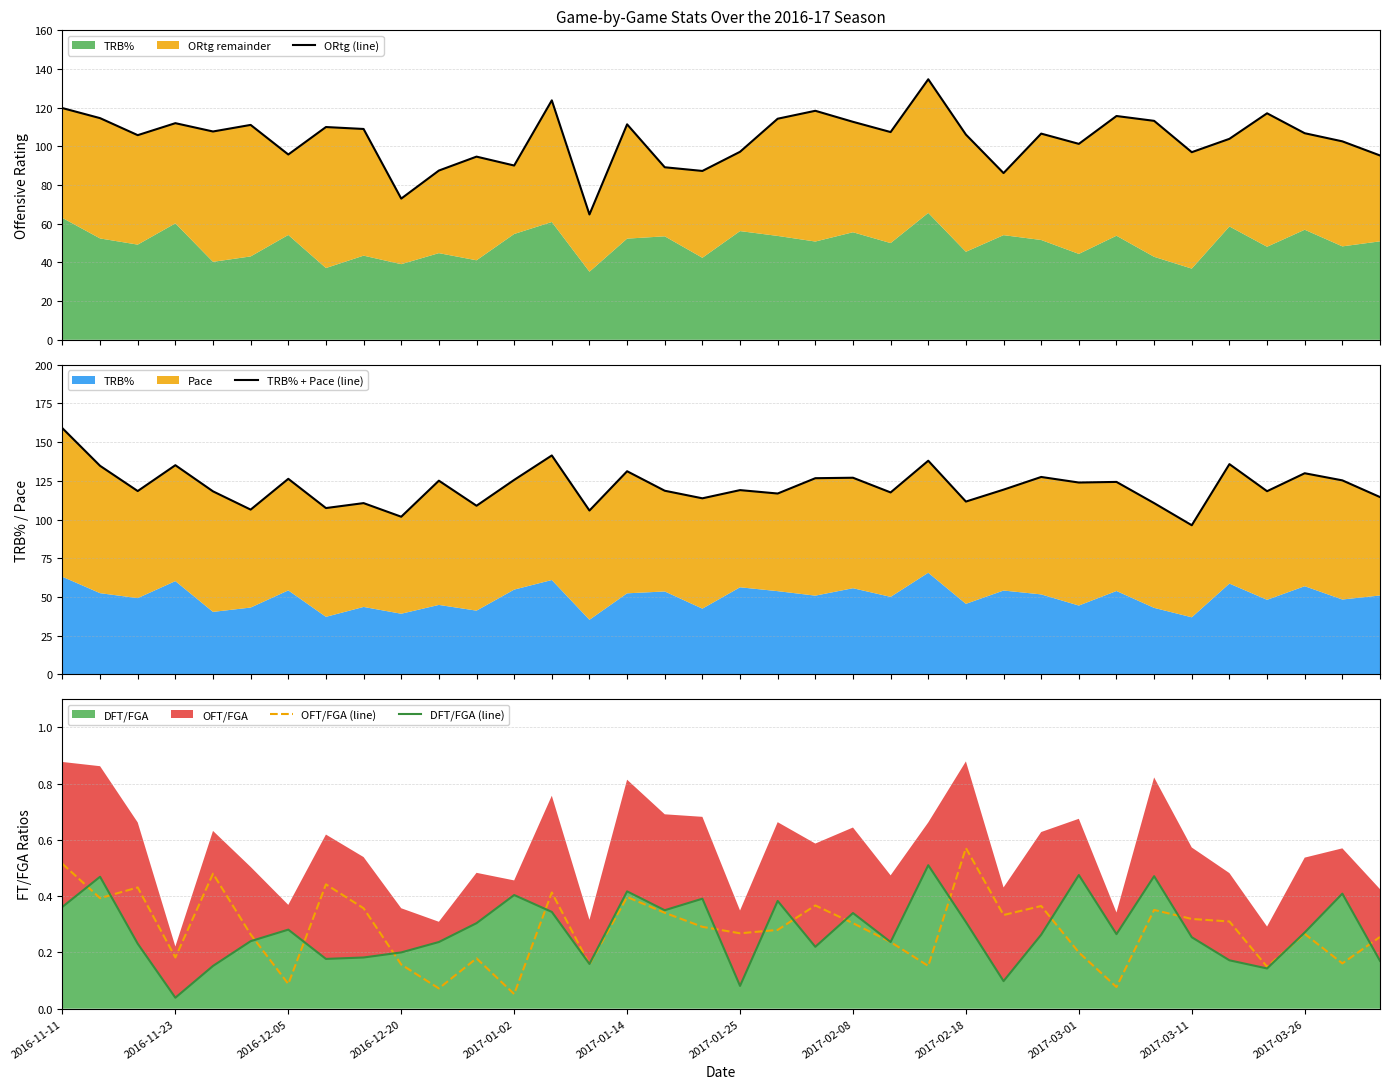

True or false: DFT/FGA (line) has more than 0 interior local peaks.

True